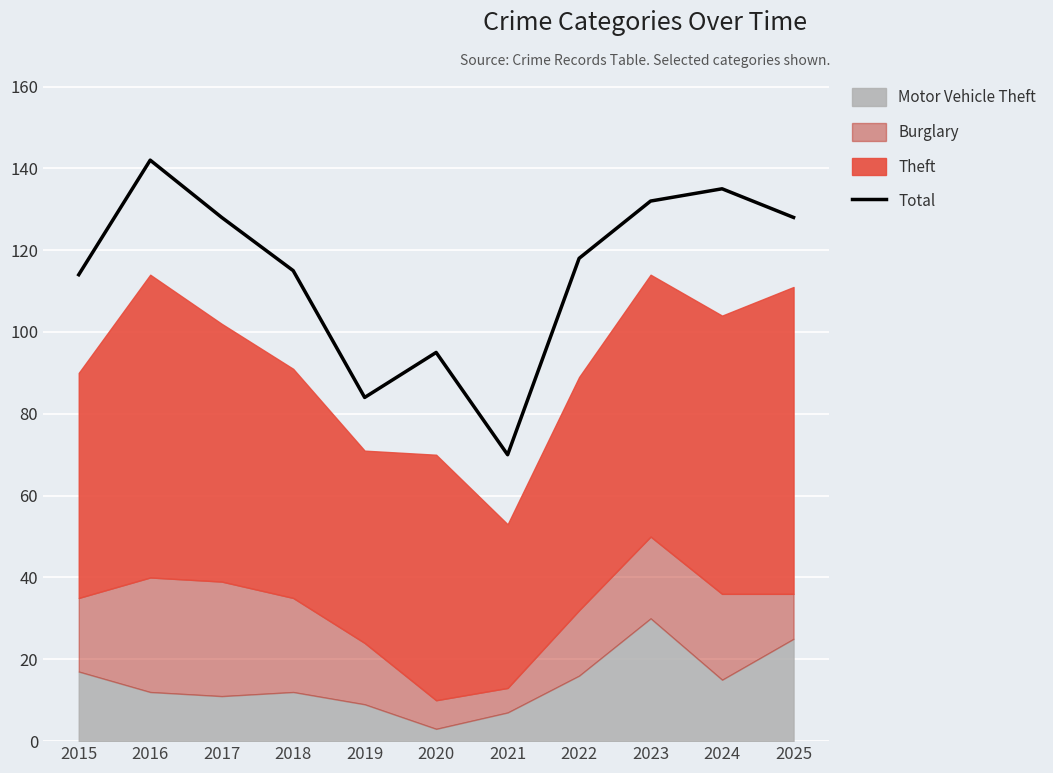

Is it true that the value at 2023 is 132?

True